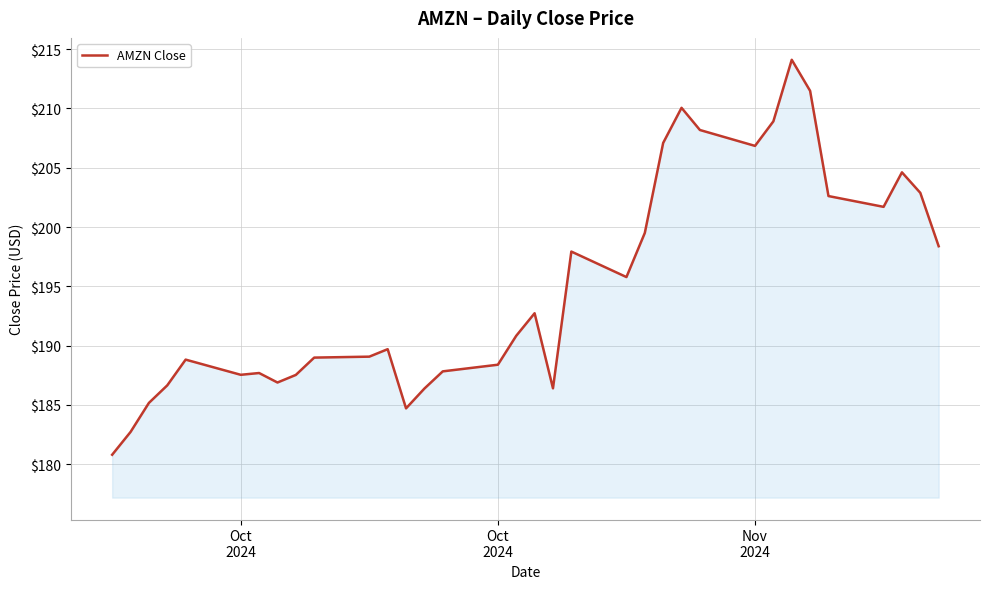

What is the minimum value shown in the chart?

180.8